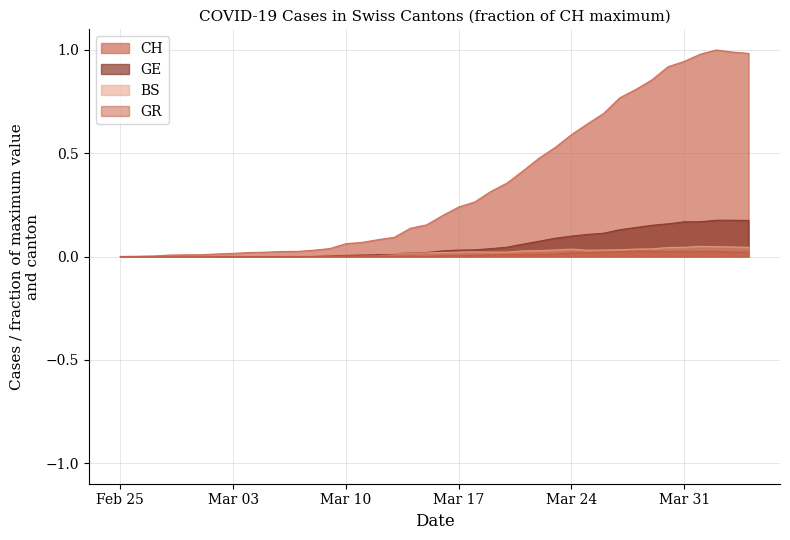

At which label is CH closest to 0?

Feb 25